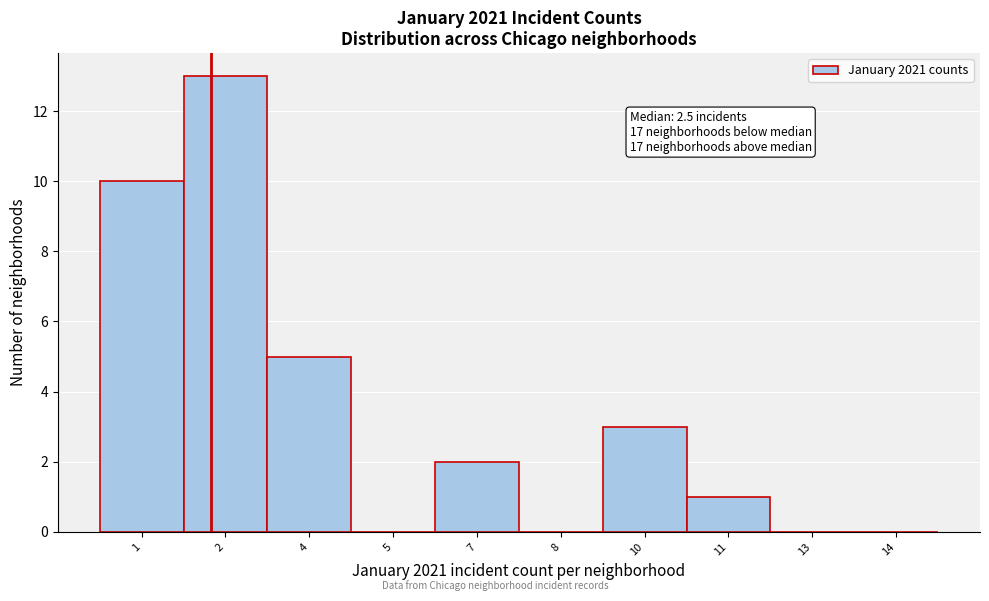

Reading left to right, list all the values displayed in this chart.

1=10	2=13	4=5	5=0	7=2	8=0	10=3	11=1	13=0	14=0